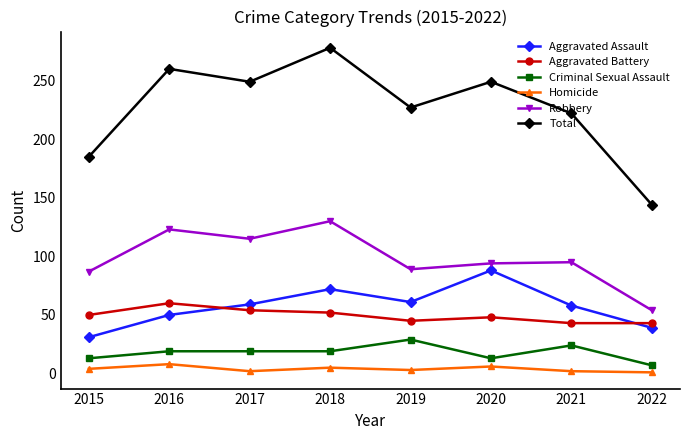

What is the sum of all Homicide values?

31